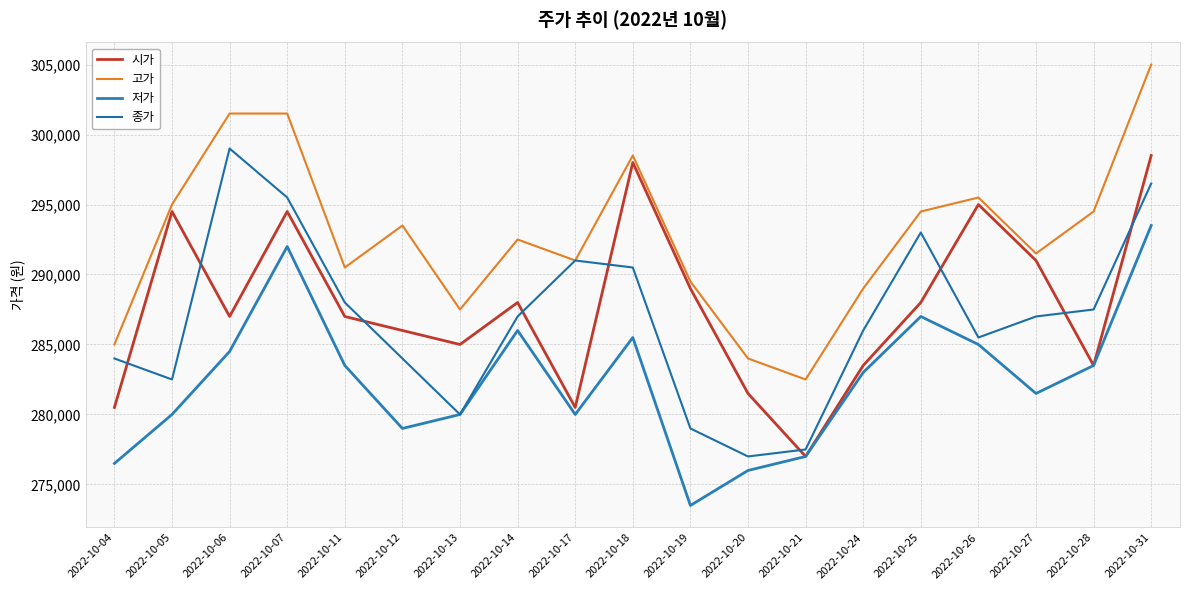

What is the value of the 저가 point at the 14th from the left?

283000